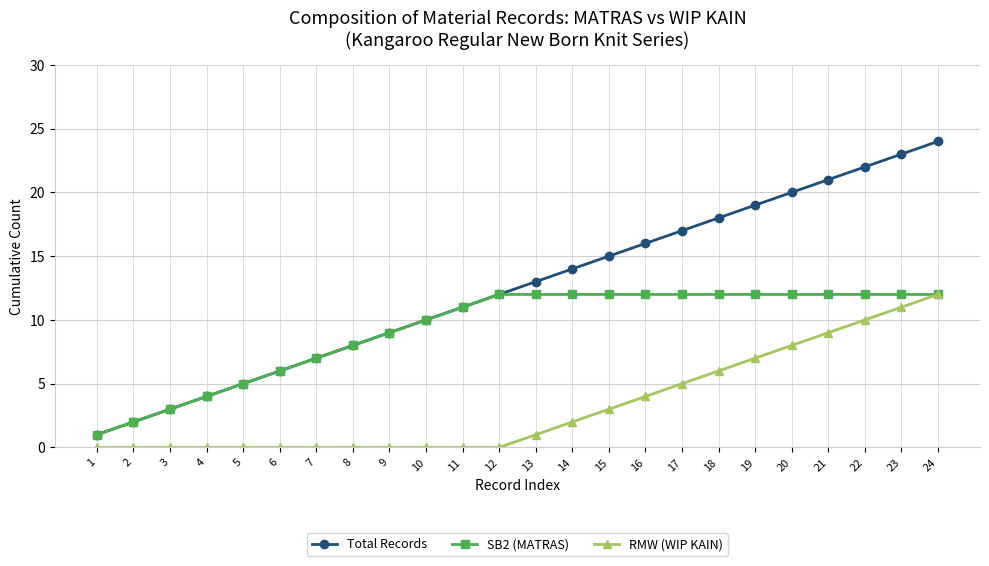

Rank the series by their average value, from highest to lowest.

Total Records, SB2 (MATRAS), RMW (WIP KAIN)